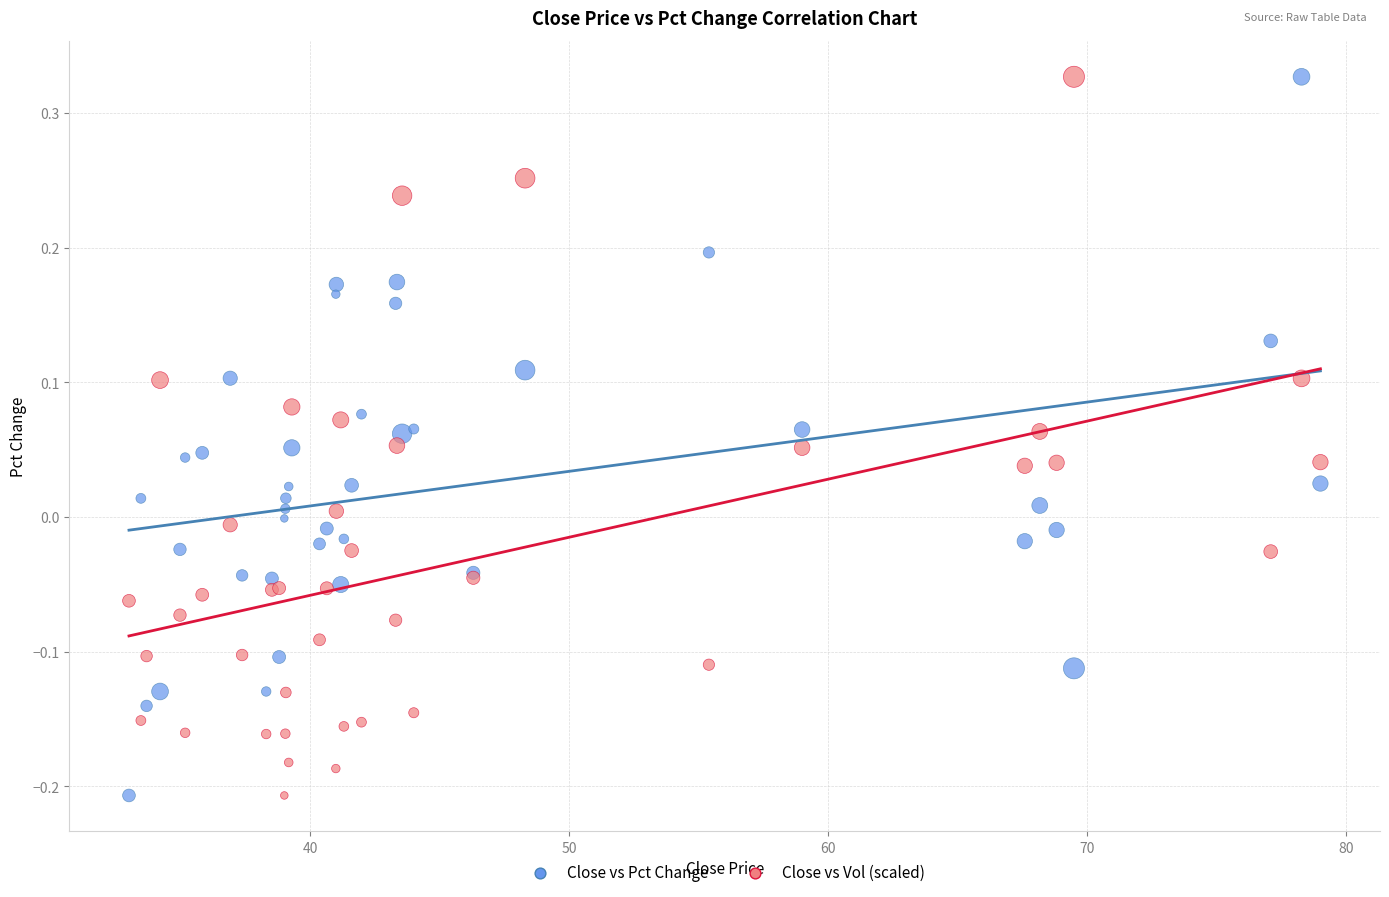

What are all the series names shown in the legend?

Close vs Pct Change, Close vs Vol (scaled)